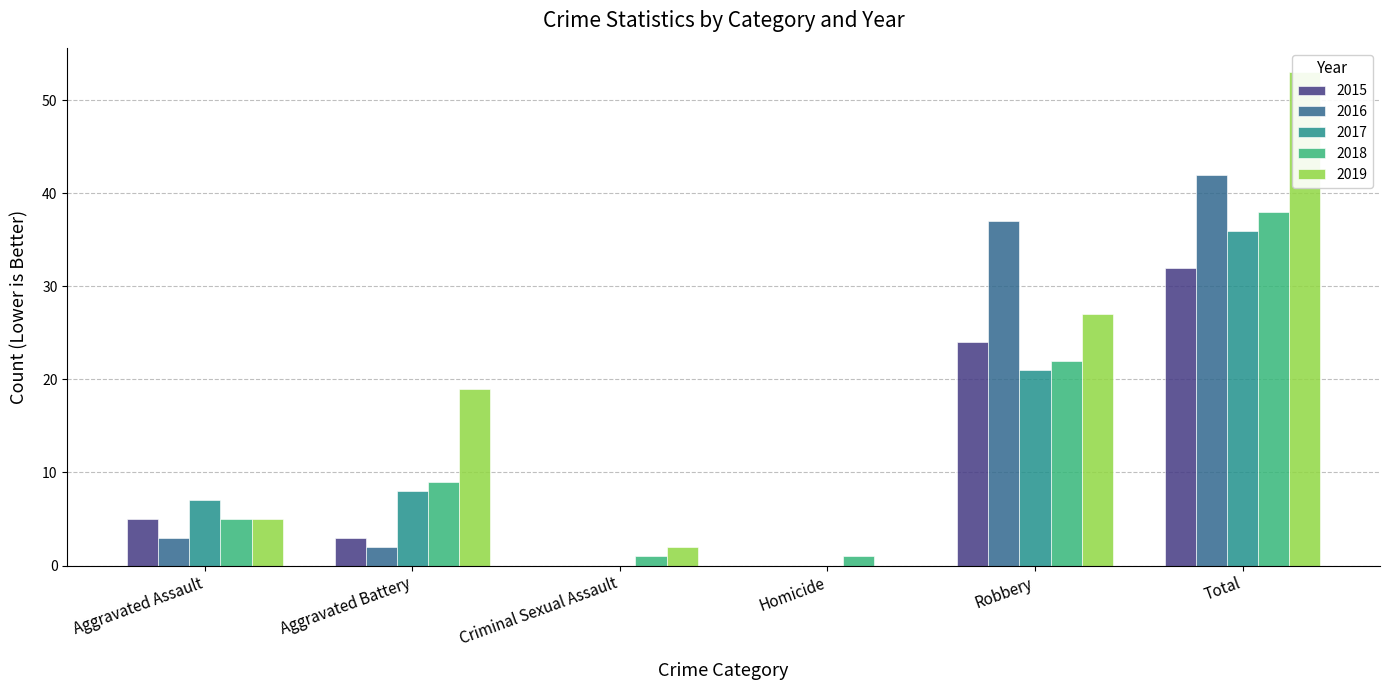

What is the maximum value for 2015?

32